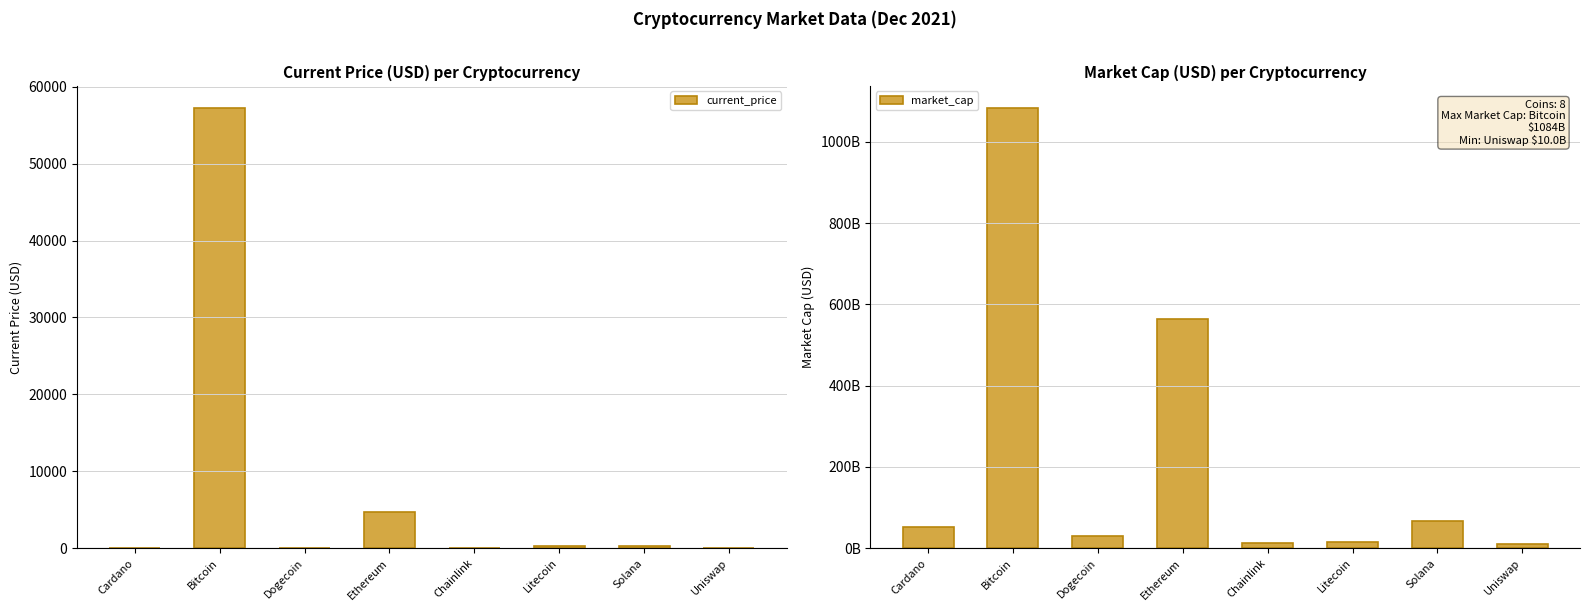

What is the difference between the highest and lowest values at Uniswap?

10044646076.8